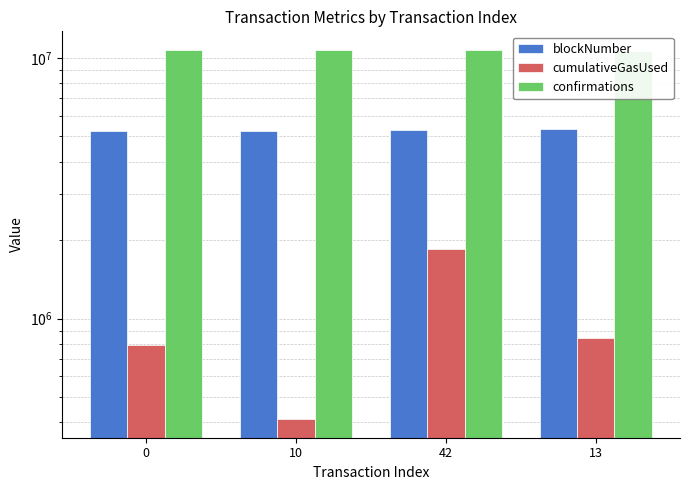

How many values in the blockNumber series are below 5274930?

2